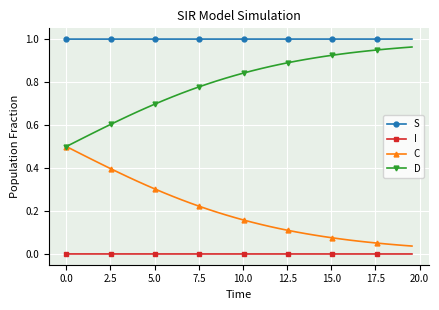

List the series in order of their overall mean, lowest first.

I, C, D, S